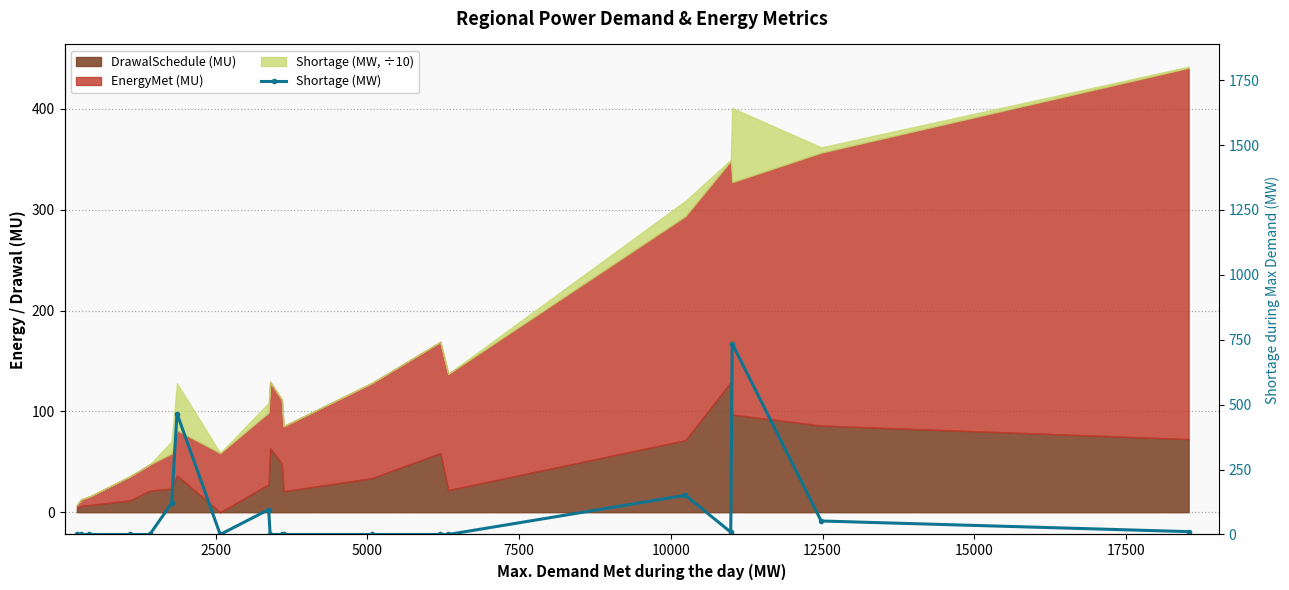

How many lines are shown in the chart?

1